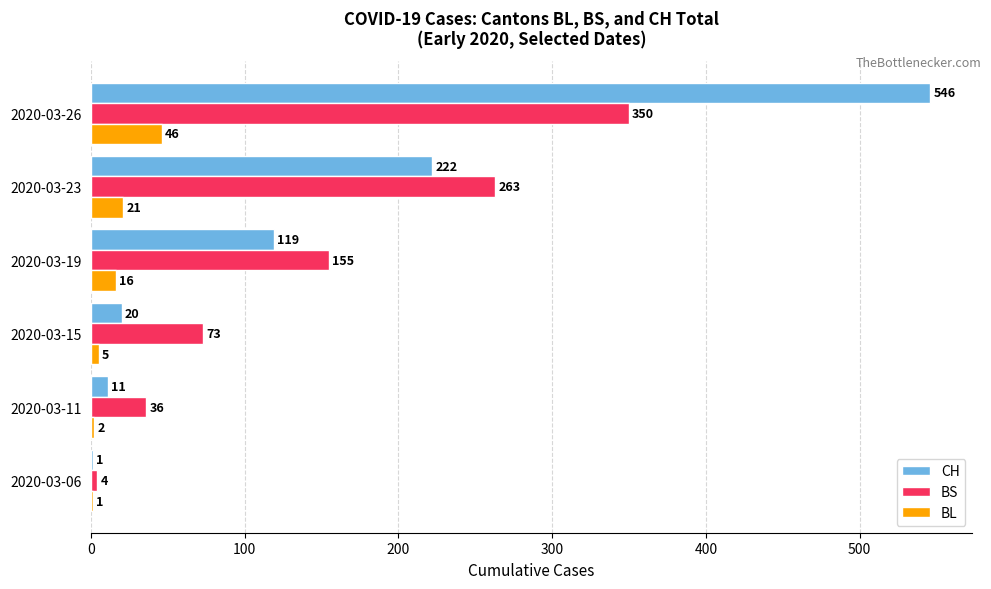

At which category is the sum across all series the highest?

2020-03-26